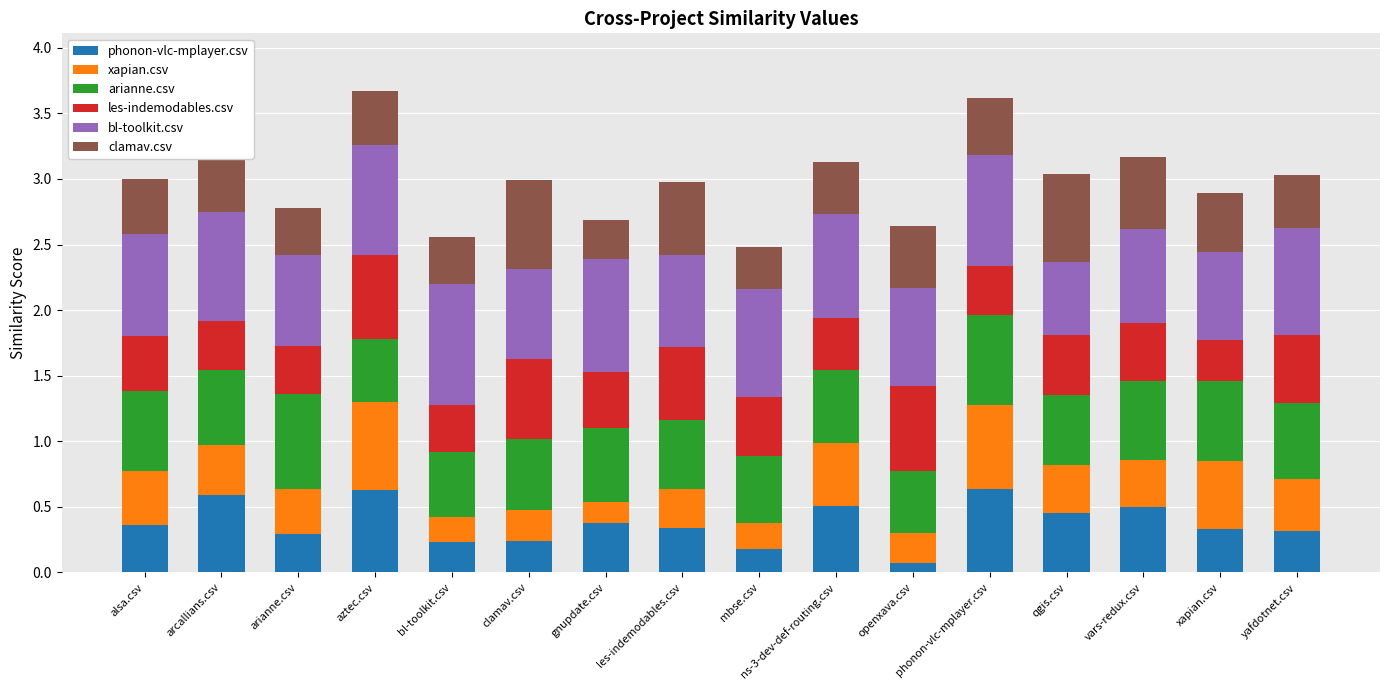

What are all the series names shown in the legend?

phonon-vlc-mplayer.csv, xapian.csv, arianne.csv, les-indemodables.csv, bl-toolkit.csv, clamav.csv